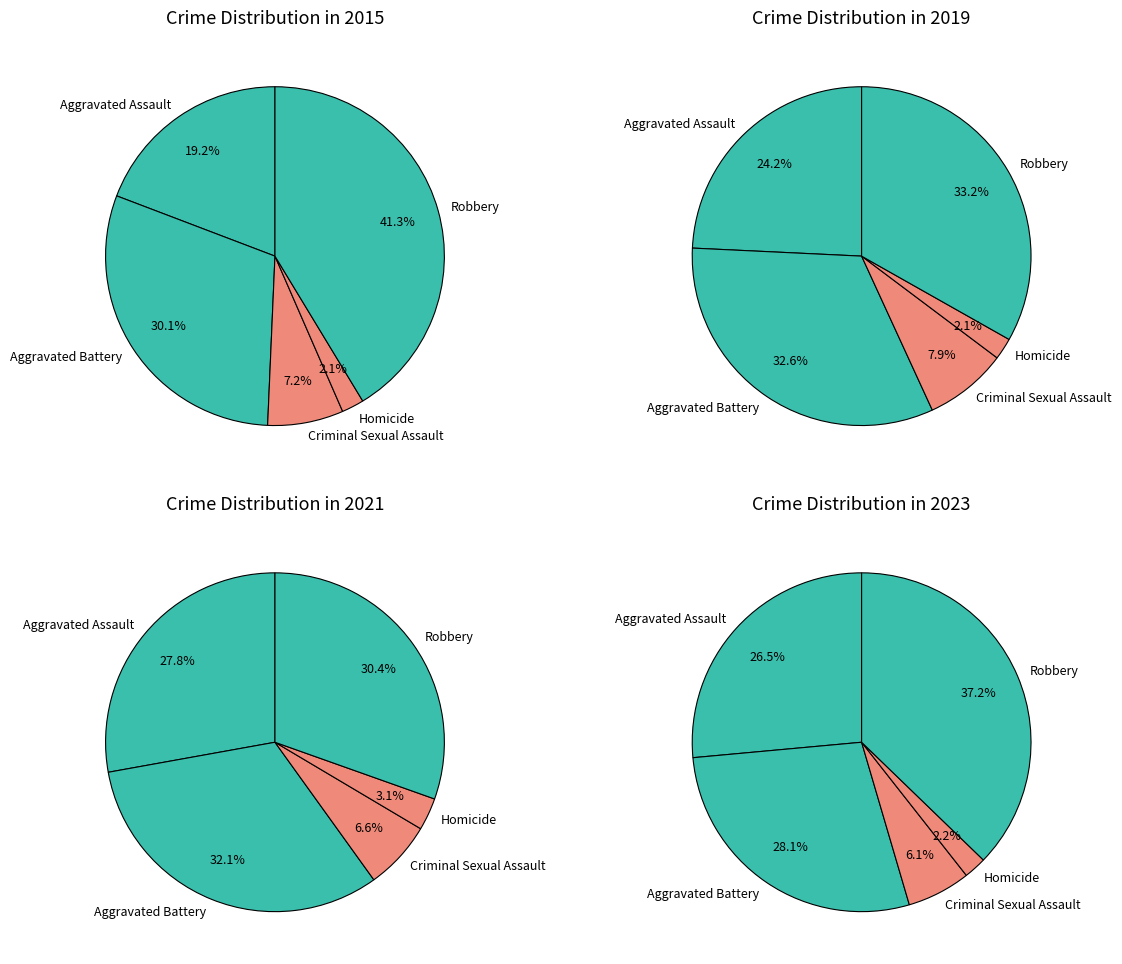

Which category has the biggest portion of the pie?

Robbery